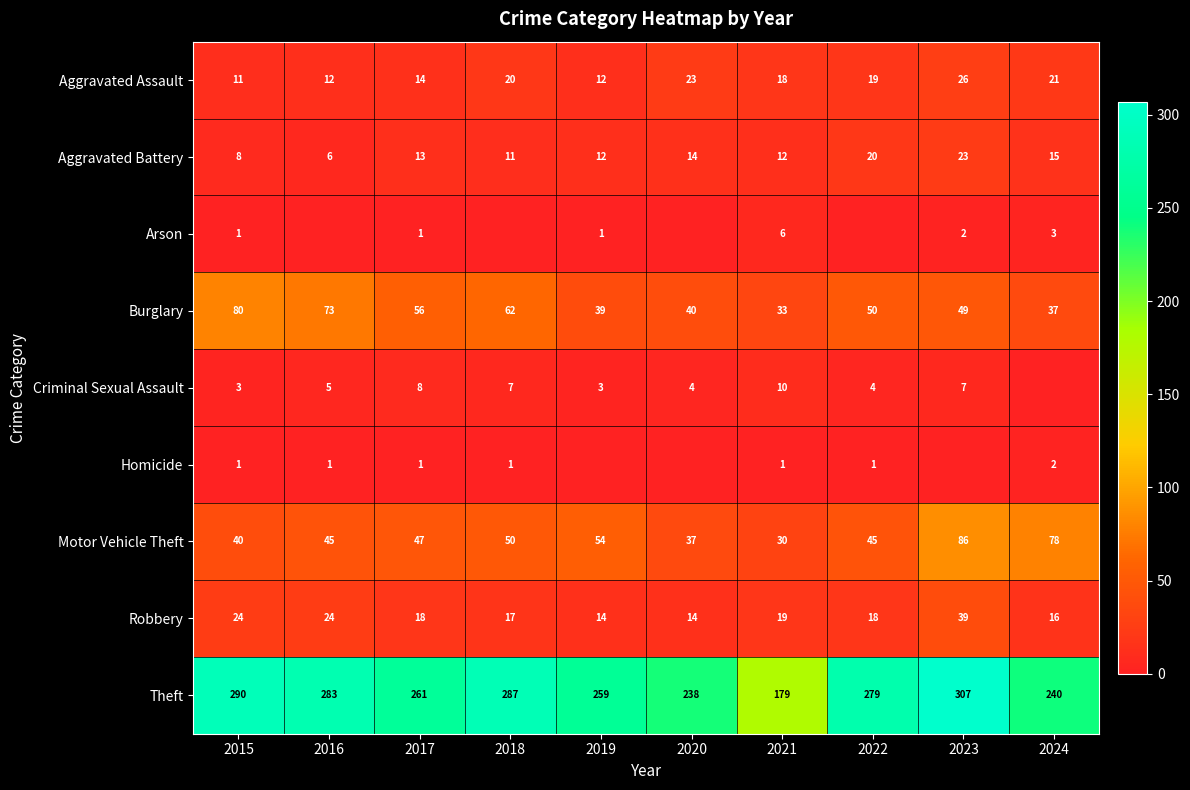

What is the maximum value for Homicide?

2